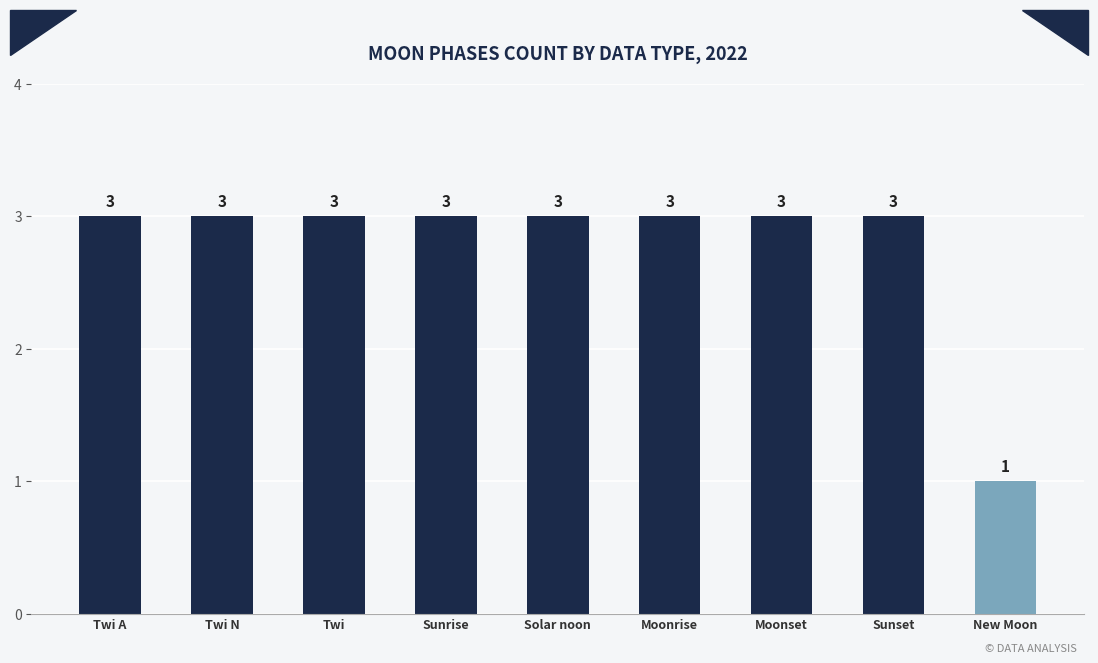

What is the ratio of the value at New Moon to the value at Moonrise?

0.3